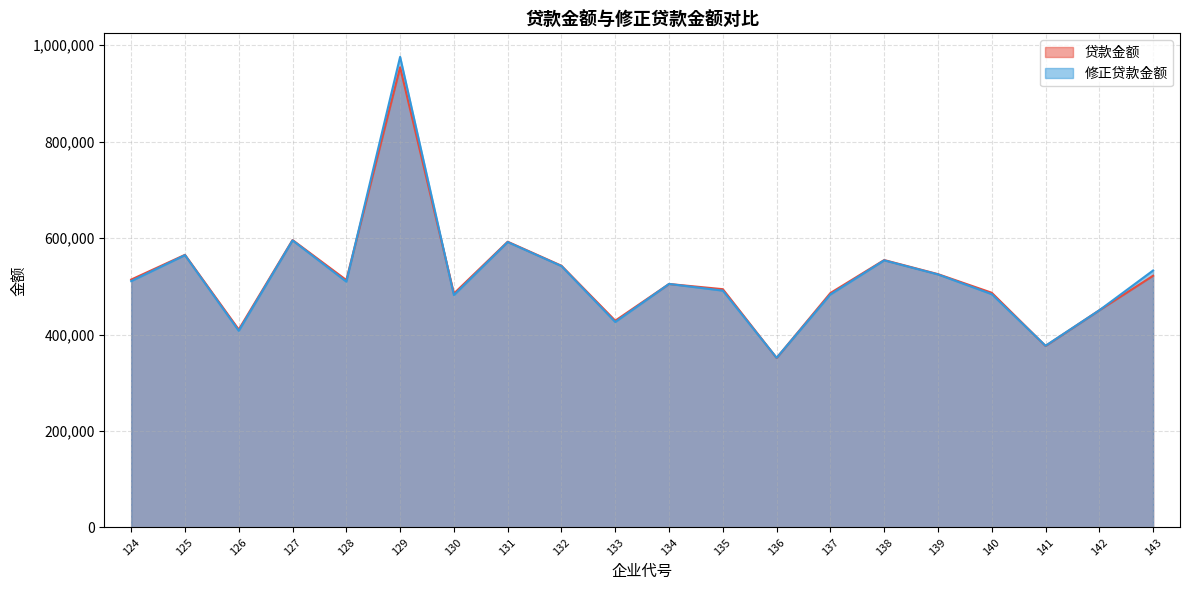

Rank the series at 128 from highest to lowest value.

贷款金额, 修正贷款金额